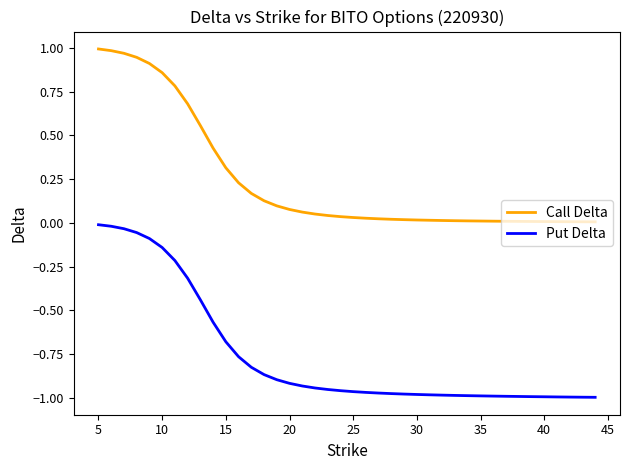

True or false: Put Delta and Call Delta cross at least once.

False